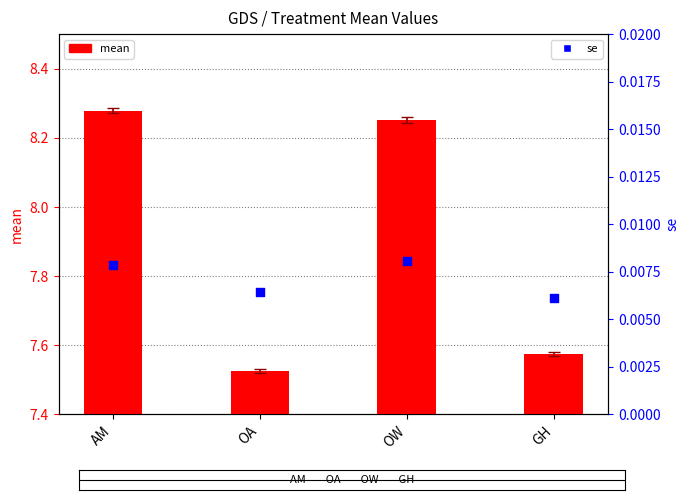

What are all the series names shown in the legend?

mean, se